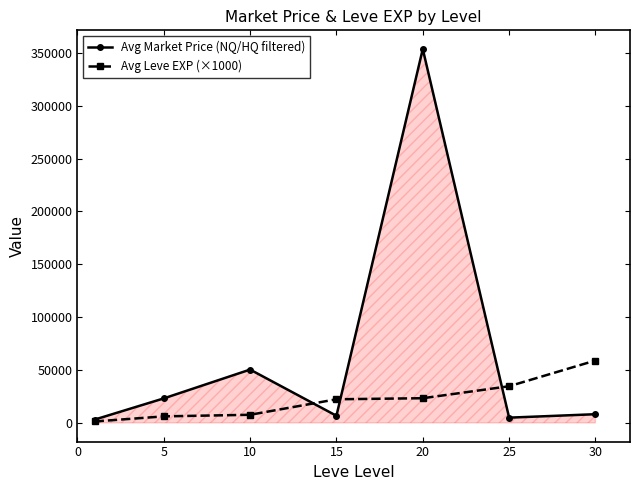

What is the lowest value of the Avg Leve EXP (×1000) series?

1333.3